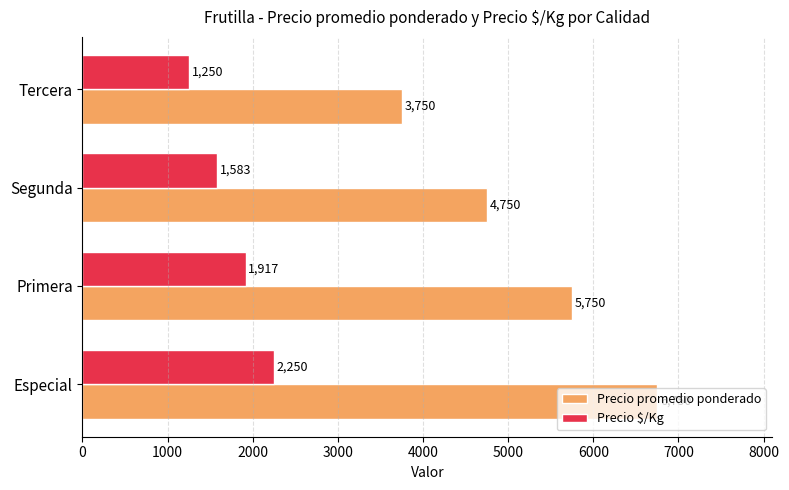

Count the Precio $/Kg values in the range 1583 to 2250.

3